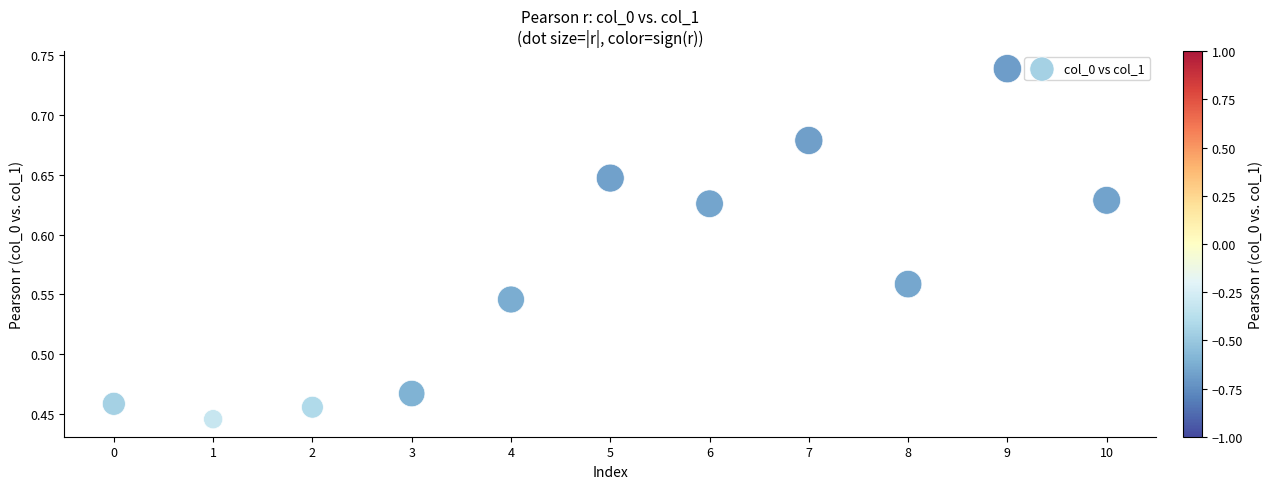

What is the range of Y values (max minus min)?

0.3